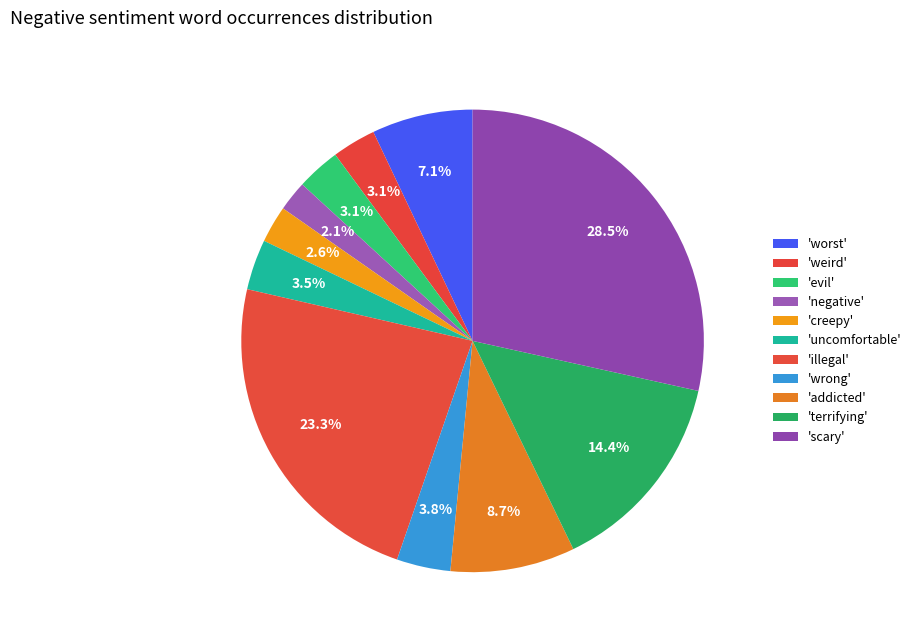

Does any single category account for the majority?

No